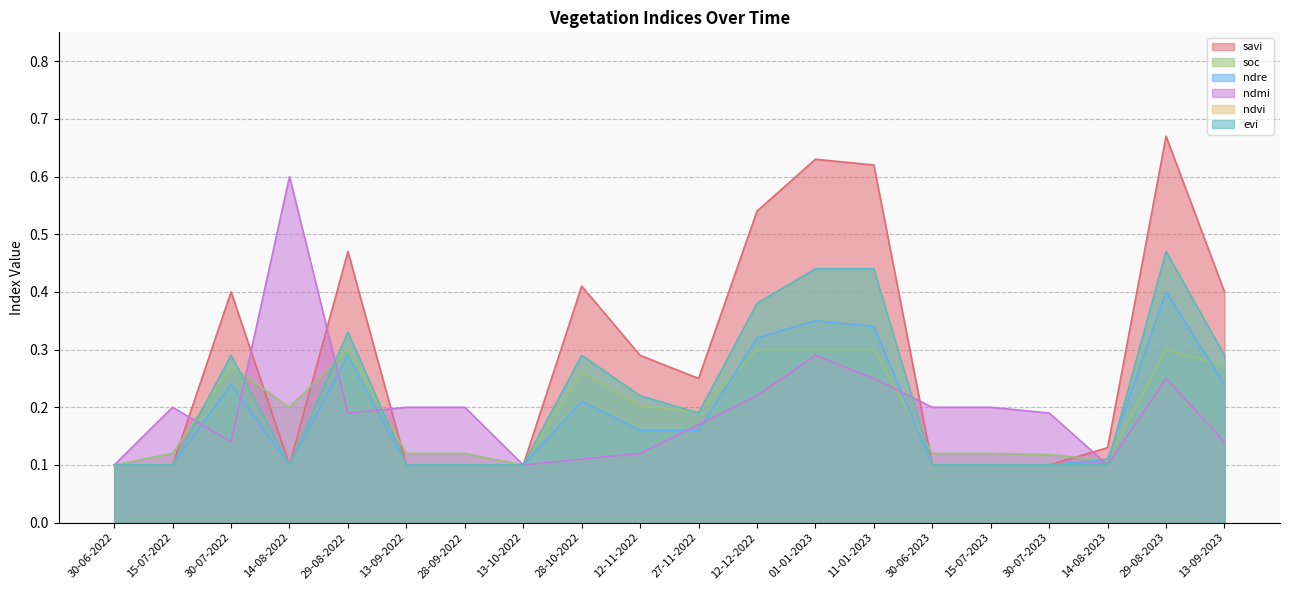

At how many categories does at least one series exceed 0?

20